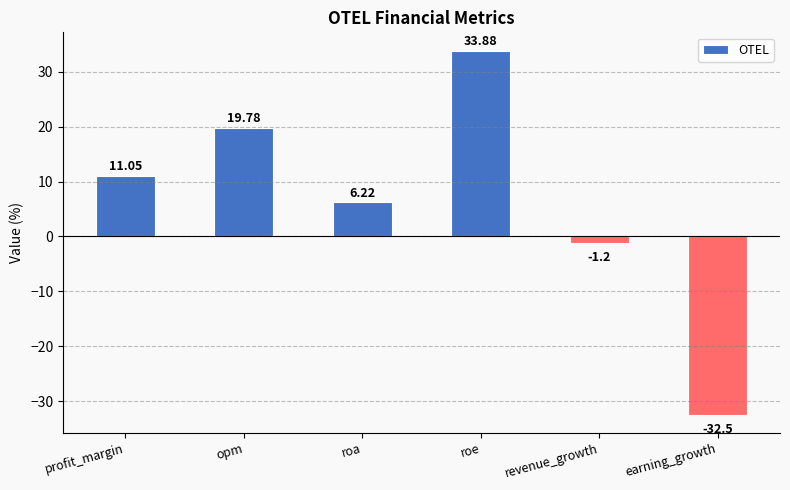

True or false: the data shows 33.9 at roe.

True